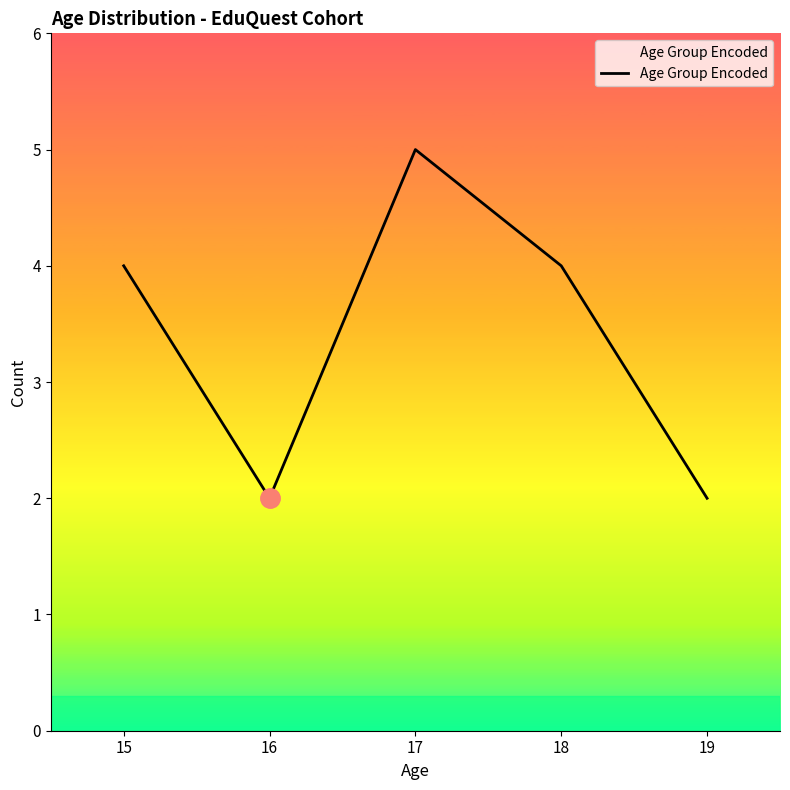

What is the sum of the values at 15 and 19?

6